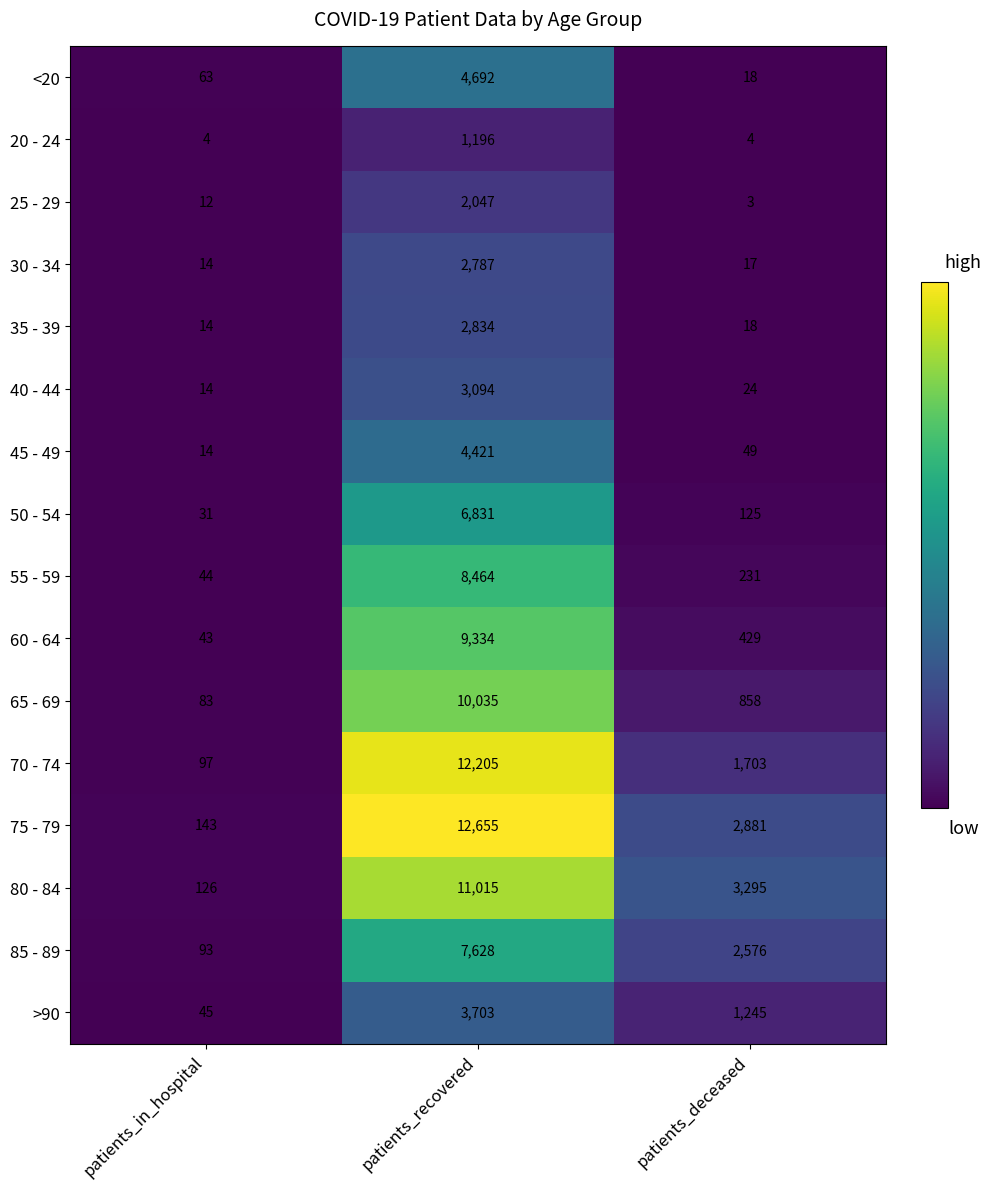

Is it true that >90 equals 2078 at patients_recovered?

False